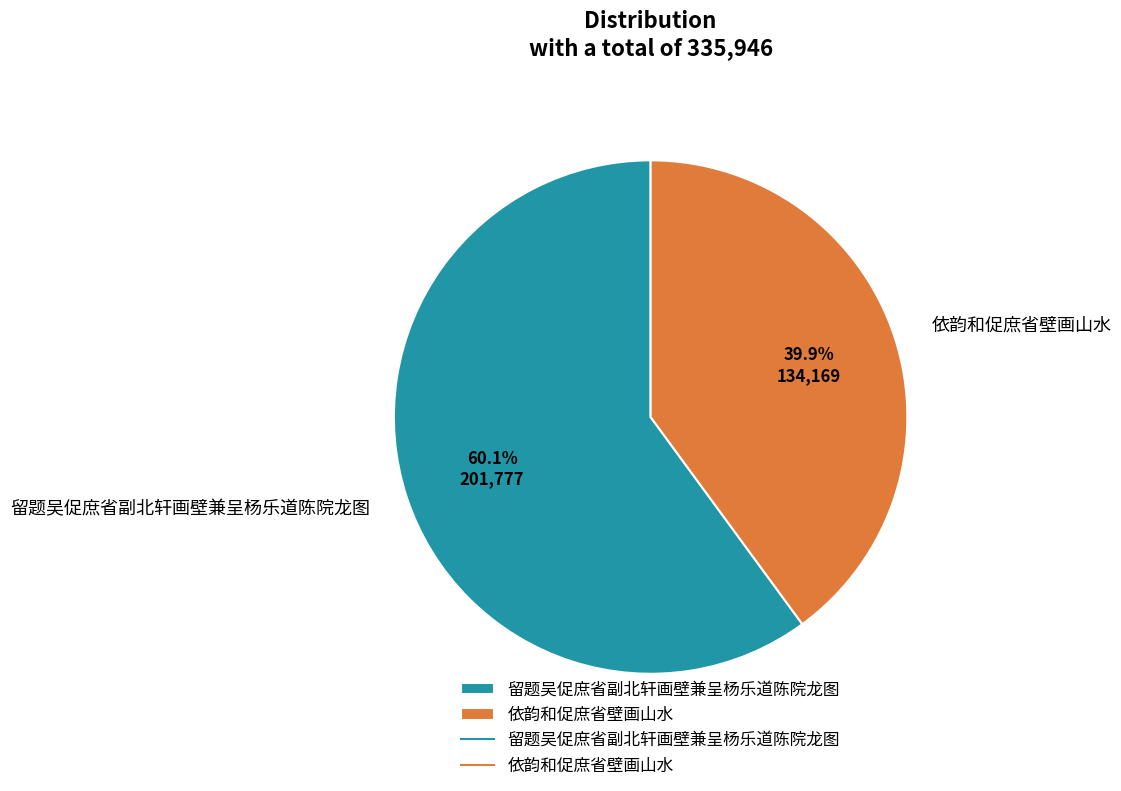

Do 留题吴促庶省副北轩画壁兼呈杨乐道陈院龙图 and 依韵和促庶省壁画山水 together represent more than half of the pie?

Yes